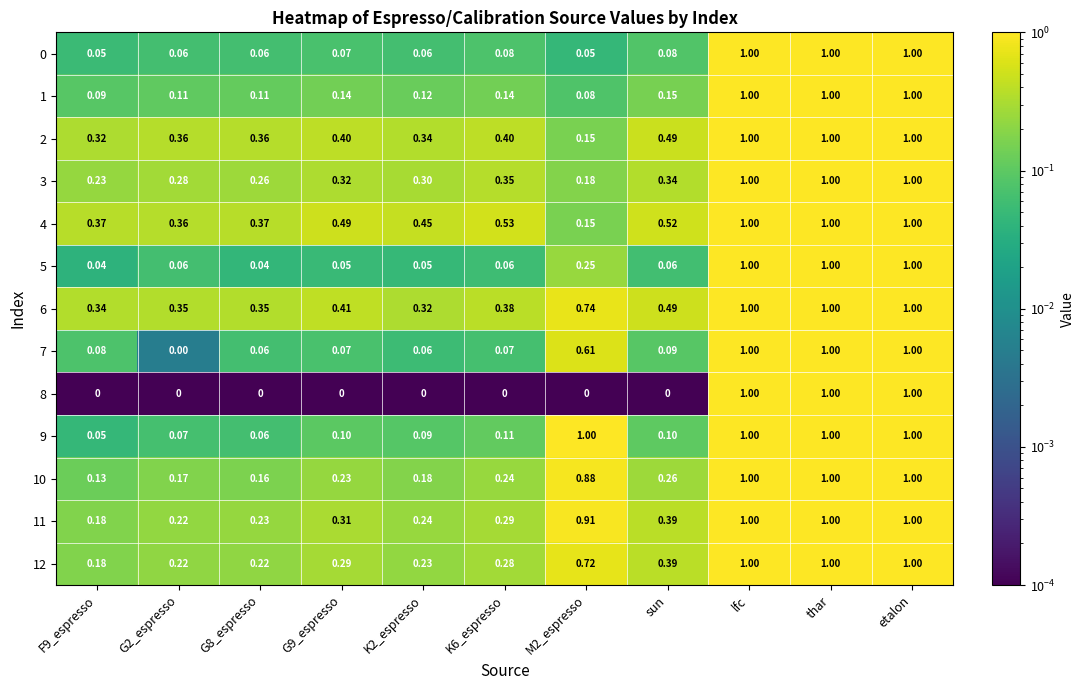

Is the value of 9 at sun greater than the value of 11 at G2_espresso?

No